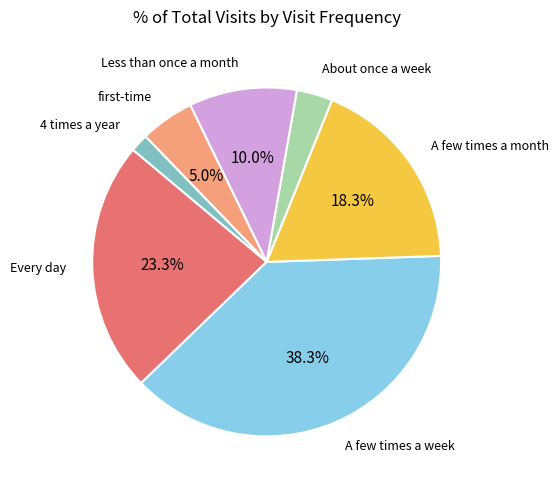

How many slices are in this pie chart?

7